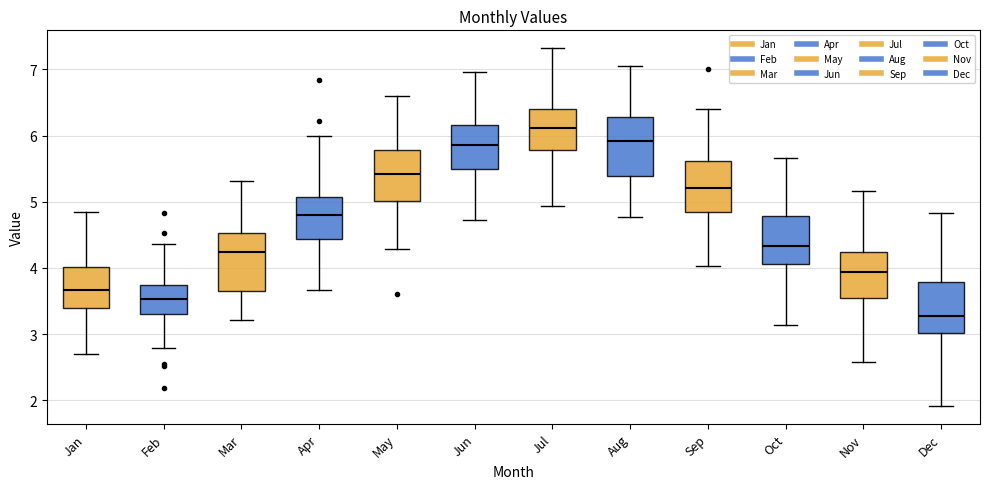

Which box's median line is the lowest?

Dec